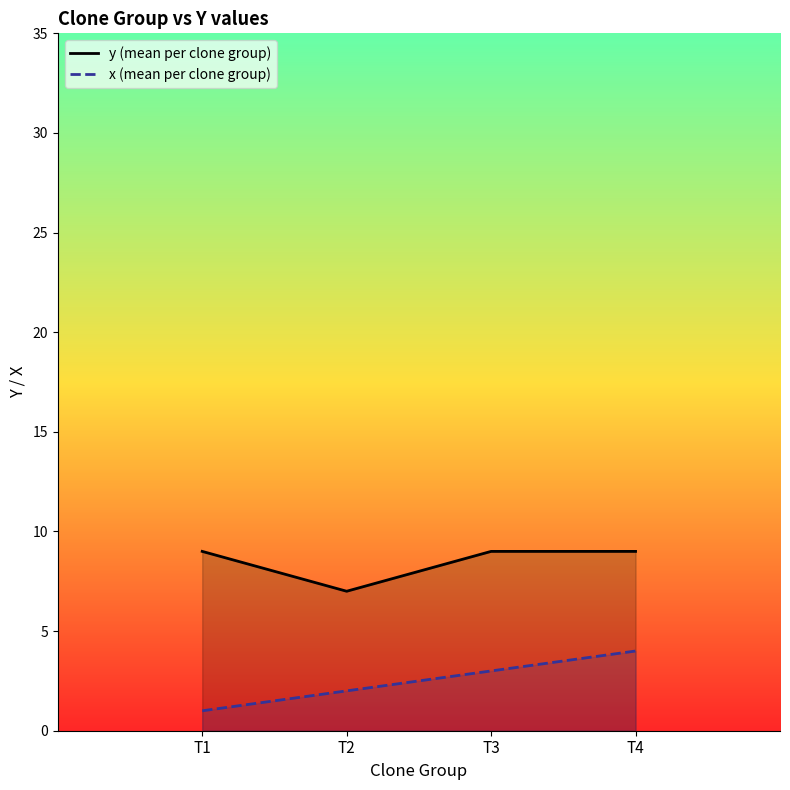

What is the value of the y (mean per clone group) point at the 2nd from the left?

7